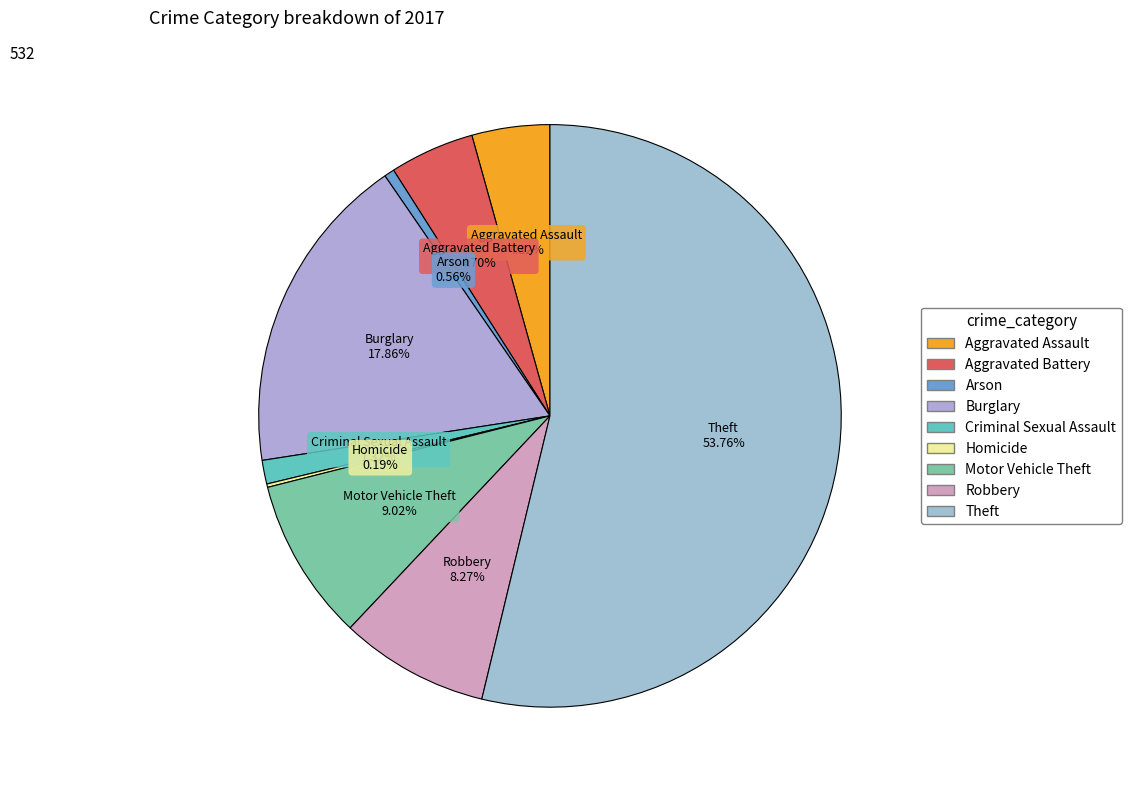

What is the ratio of the value at Robbery to the value at Motor Vehicle Theft?

0.9